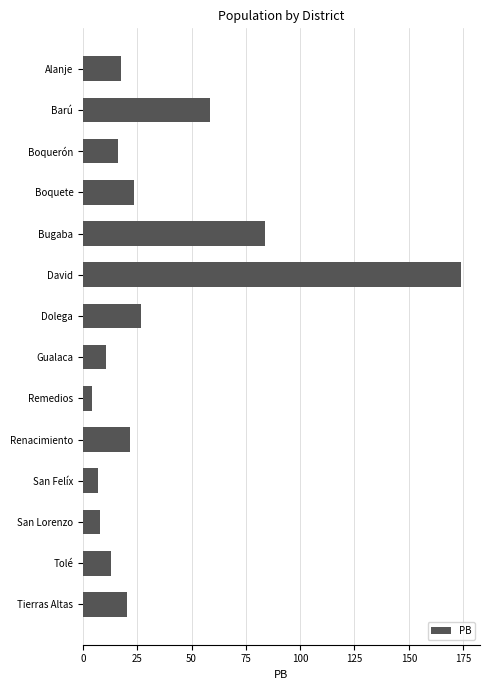

What is the difference between the second highest and minimum values?

79.6